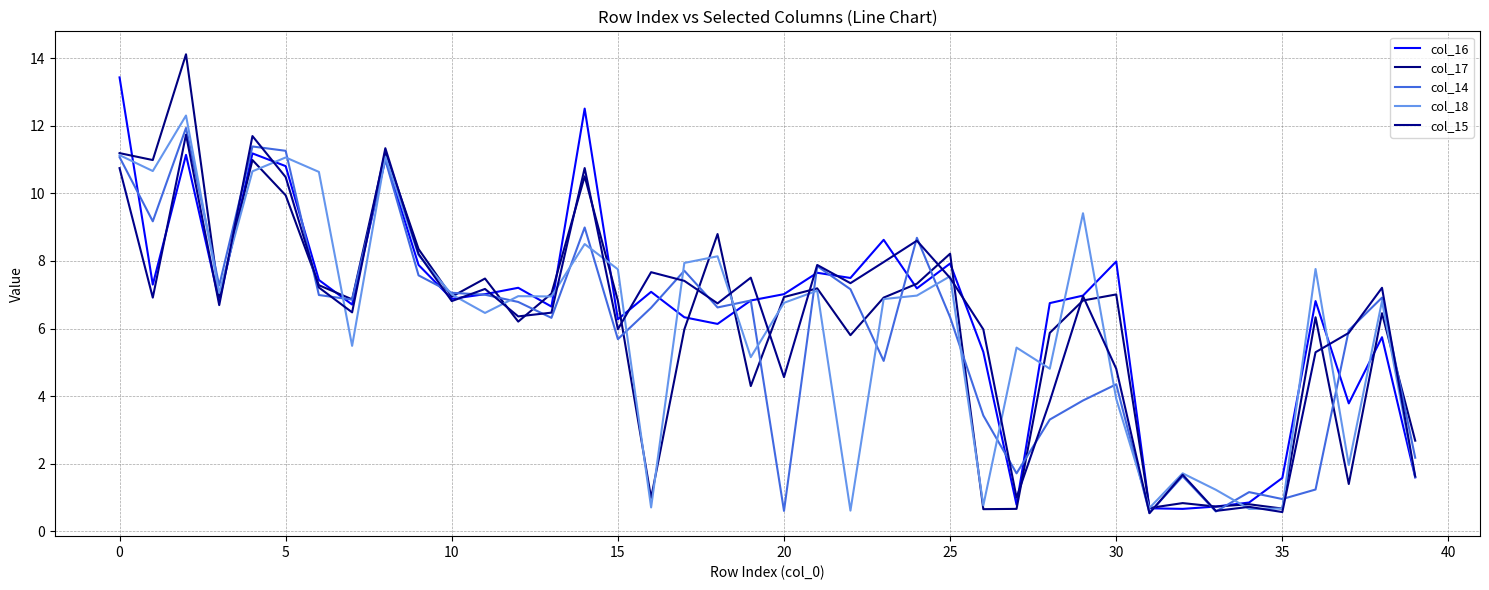

Does the chart have visible grid lines?

Yes